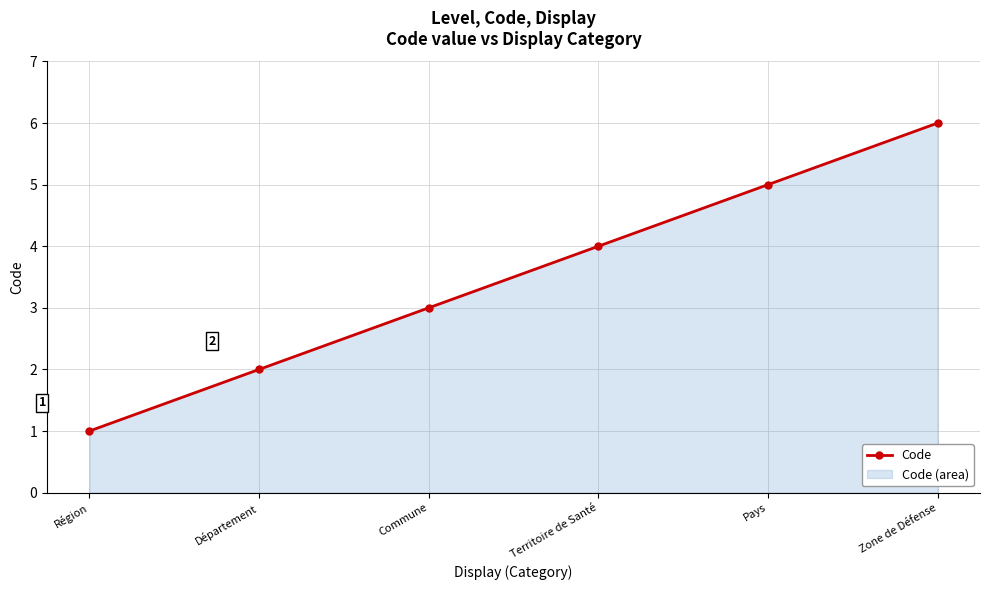

Approximately how many times larger is the value at Zone de Défense compared to Région?

6.0